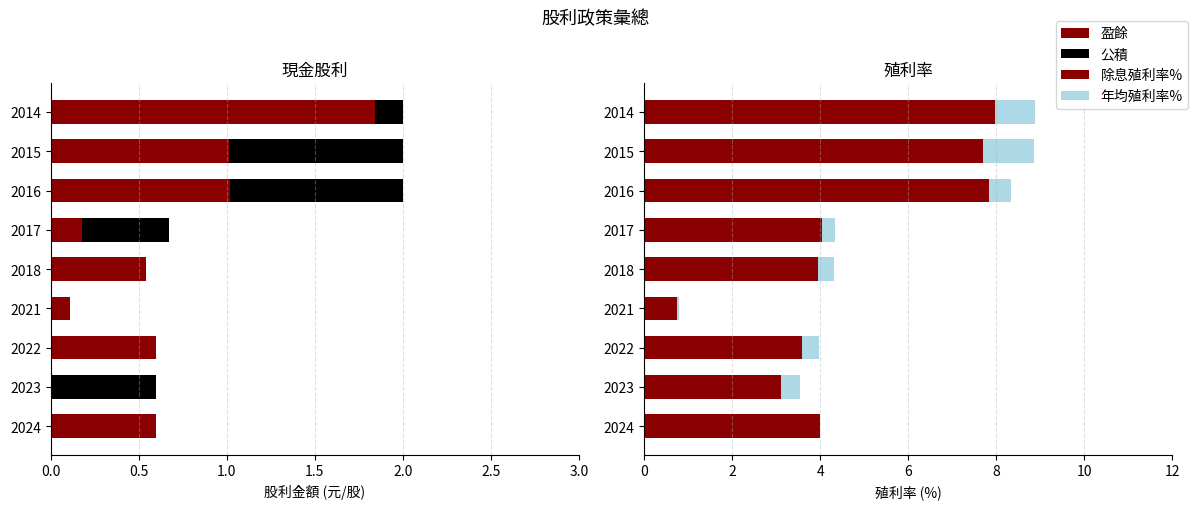

Is it true that 公積 equals 0.6 at 2018?

False